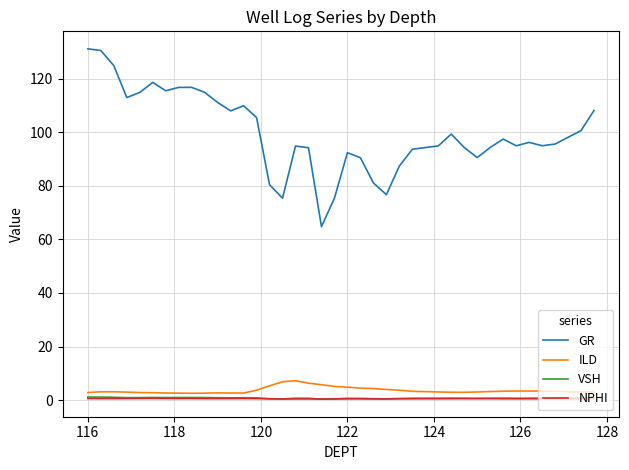

Which series has the largest total across all categories?

GR